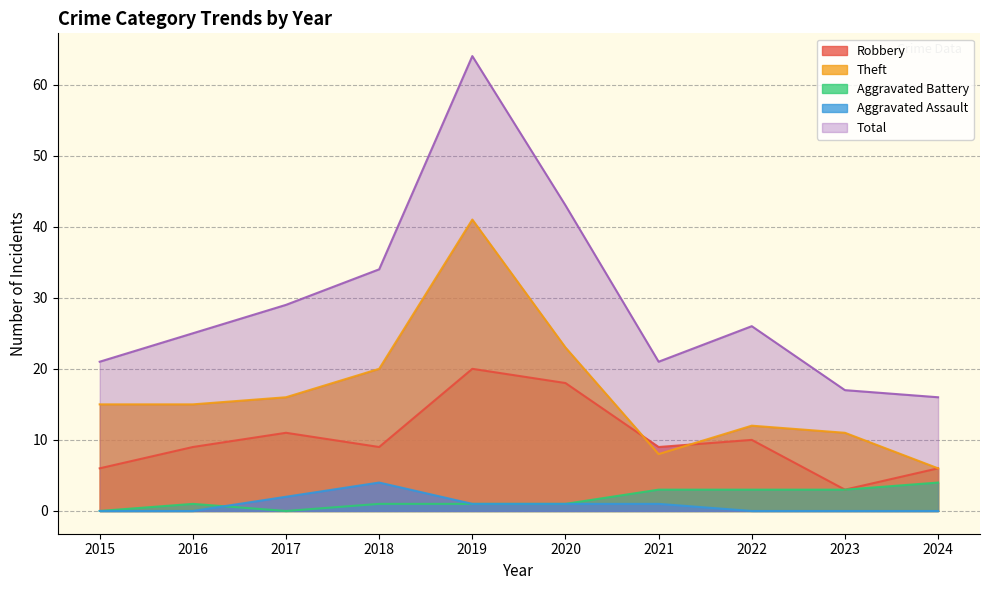

True or false: Aggravated Assault has more than 1 interior local peaks.

False